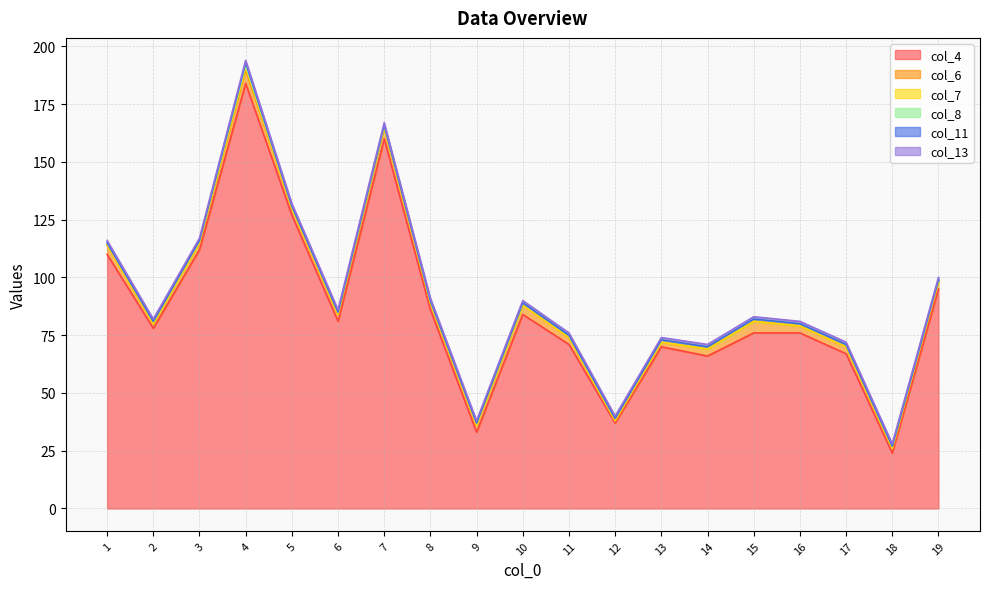

Which series has the widest spread of values?

col_4